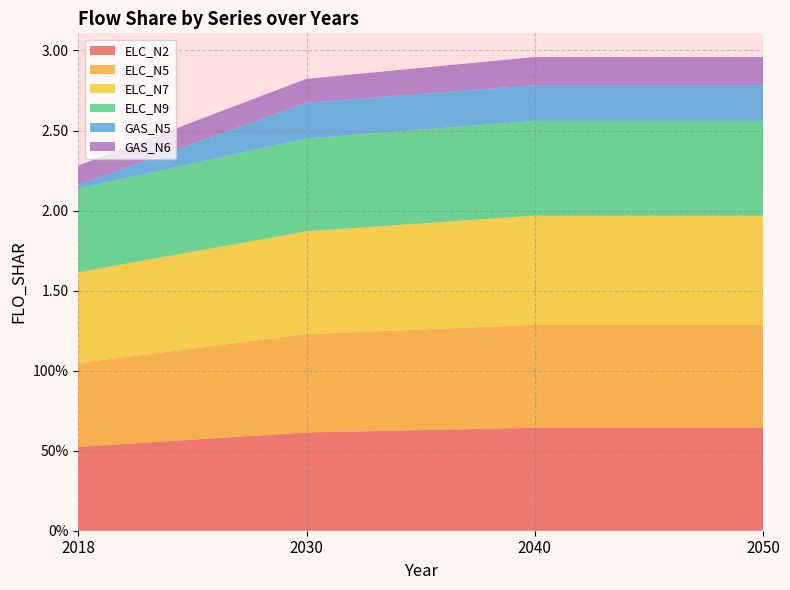

Reading left to right, list all the values displayed in this chart.

ELC_N2: 2018=0.5	2030=0.6	2040=0.6	2050=0.6
ELC_N5: 2018=0.5	2030=0.6	2040=0.6	2050=0.6
ELC_N7: 2018=0.6	2030=0.6	2040=0.7	2050=0.7
ELC_N9: 2018=0.5	2030=0.6	2040=0.6	2050=0.6
GAS_N5: 2018=0.0	2030=0.2	2040=0.2	2050=0.2
GAS_N6: 2018=0.1	2030=0.1	2040=0.2	2050=0.2